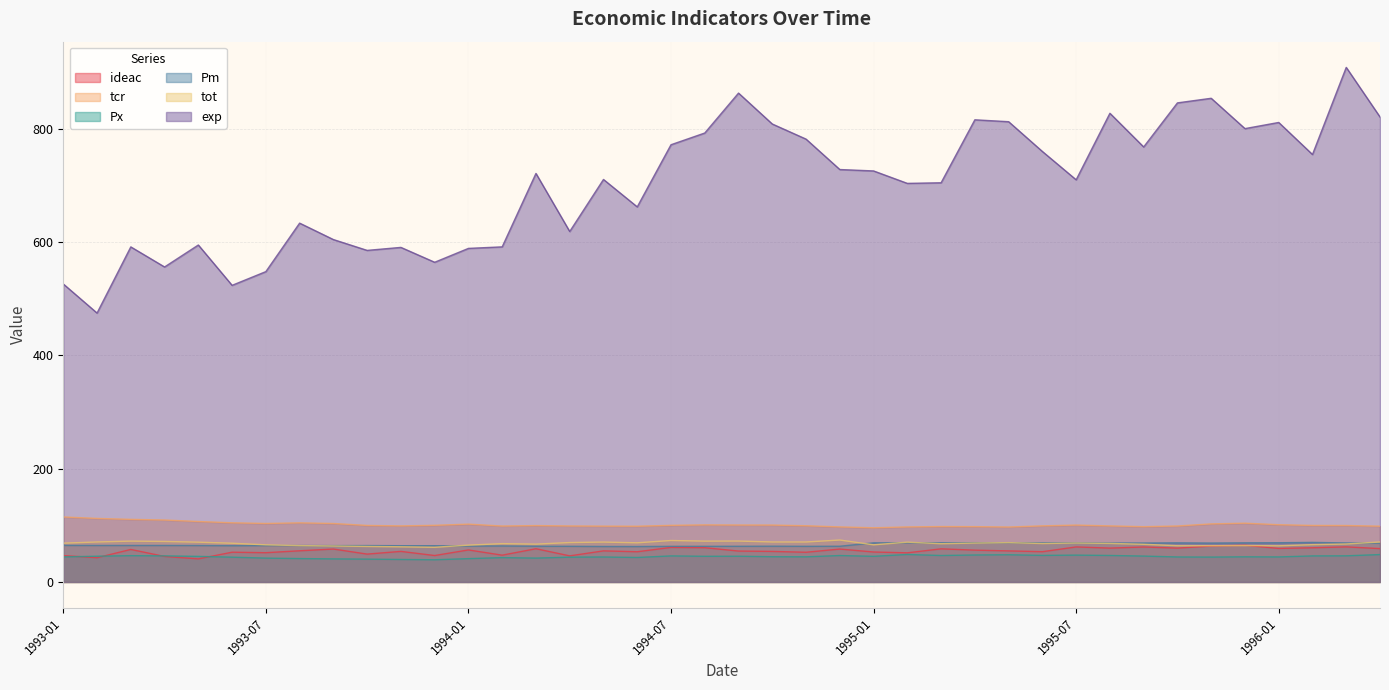

At how many categories does at least one series exceed 541?

37